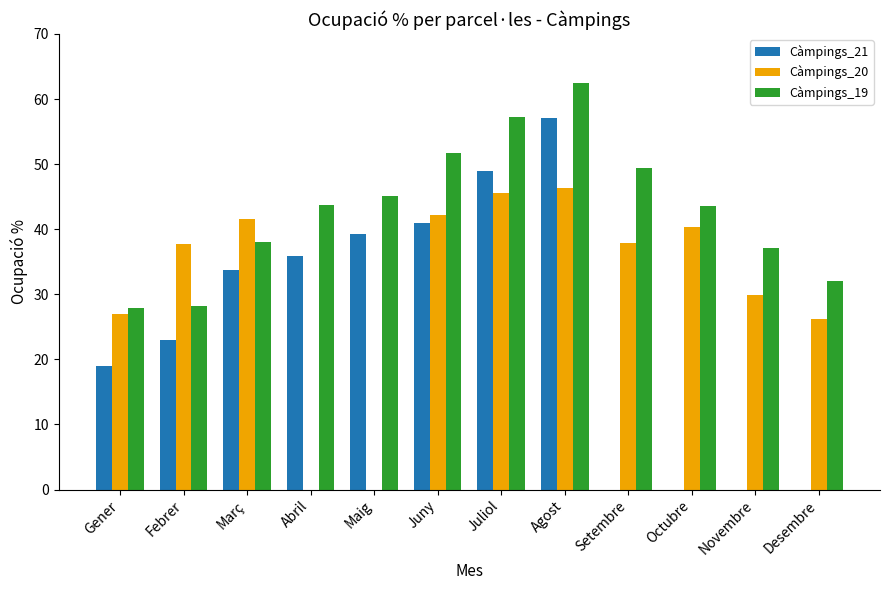

Is the value of Càmpings_20 at Agost greater than the value of Càmpings_19 at Desembre?

Yes